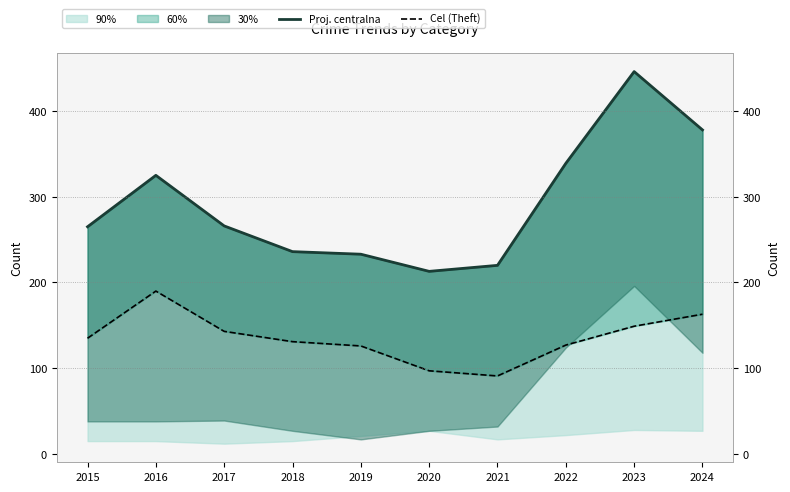

How many lines are shown in the chart?

2